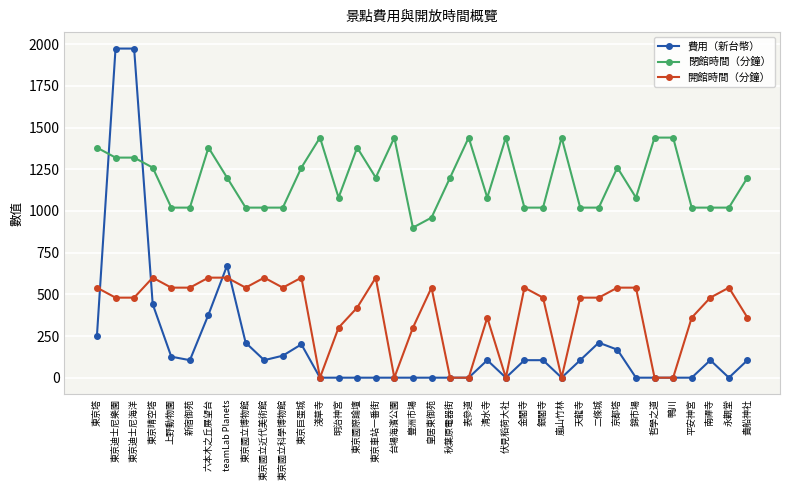

Between 東京國立近代美術館 and 豐洲市場, which series saw the biggest shift?

開館時間（分鐘）